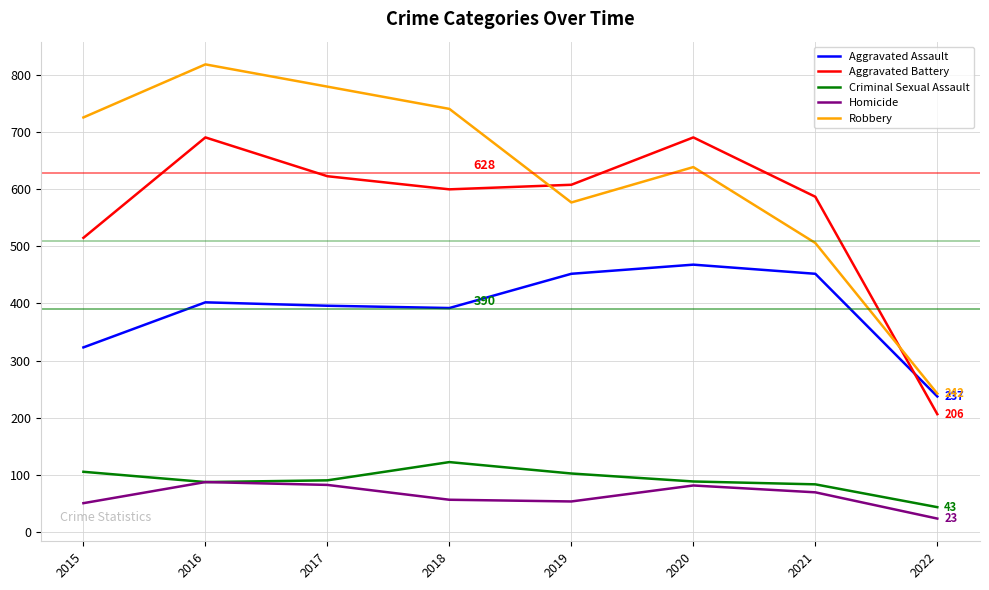

Which series has the largest range (max minus min)?

Robbery